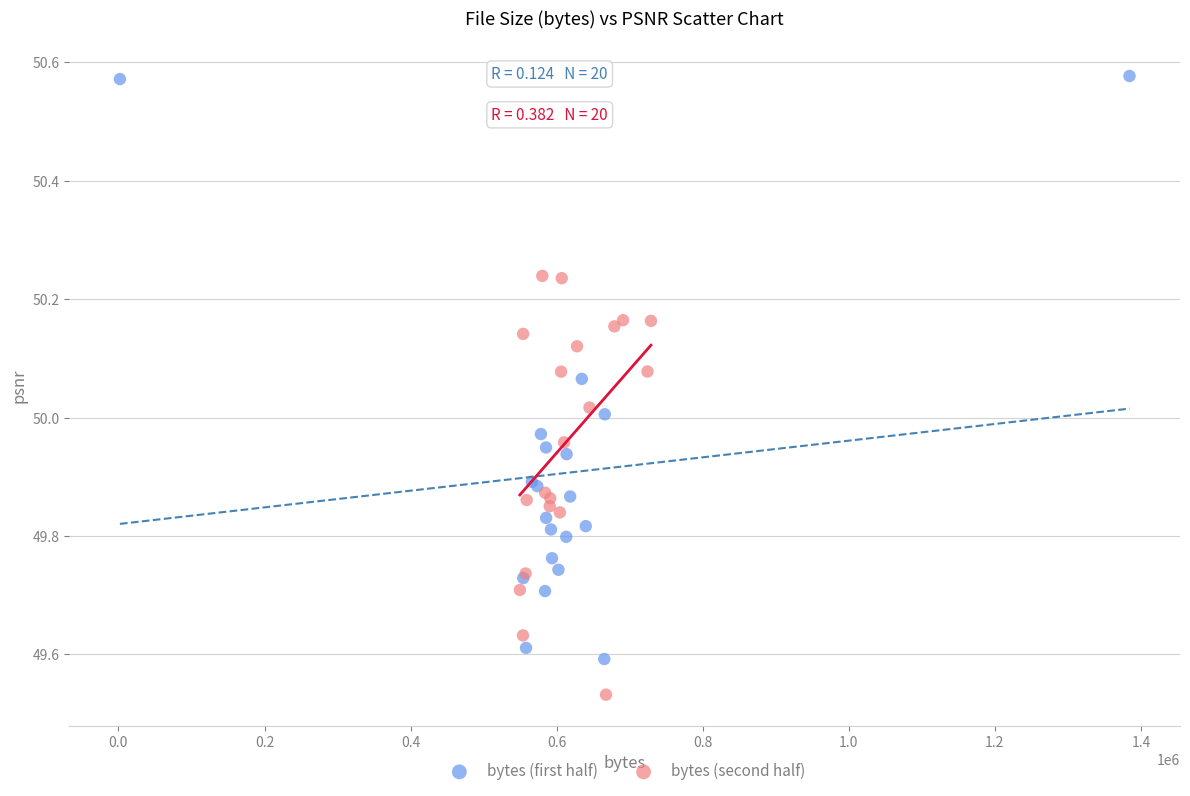

Which series has the largest Y range (max minus min)?

bytes (first half)